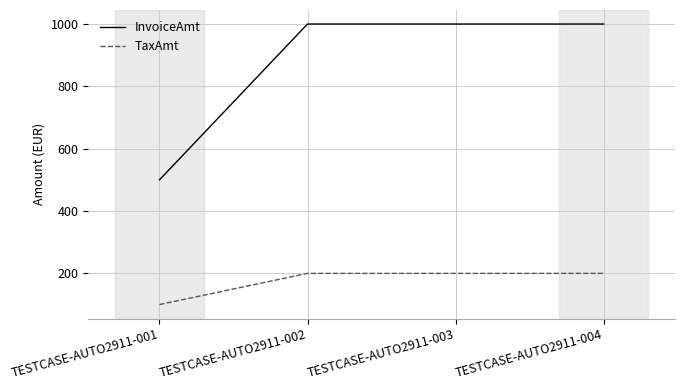

Count the number of data series in this chart.

2